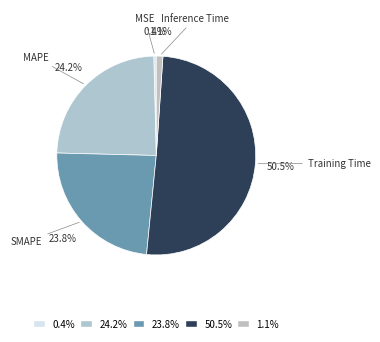

Count the number of slices in the pie.

5